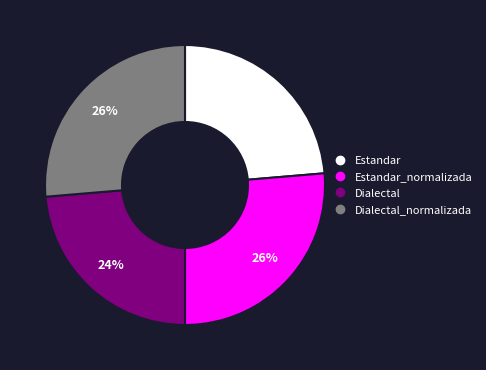

How many slices are in this pie chart?

4